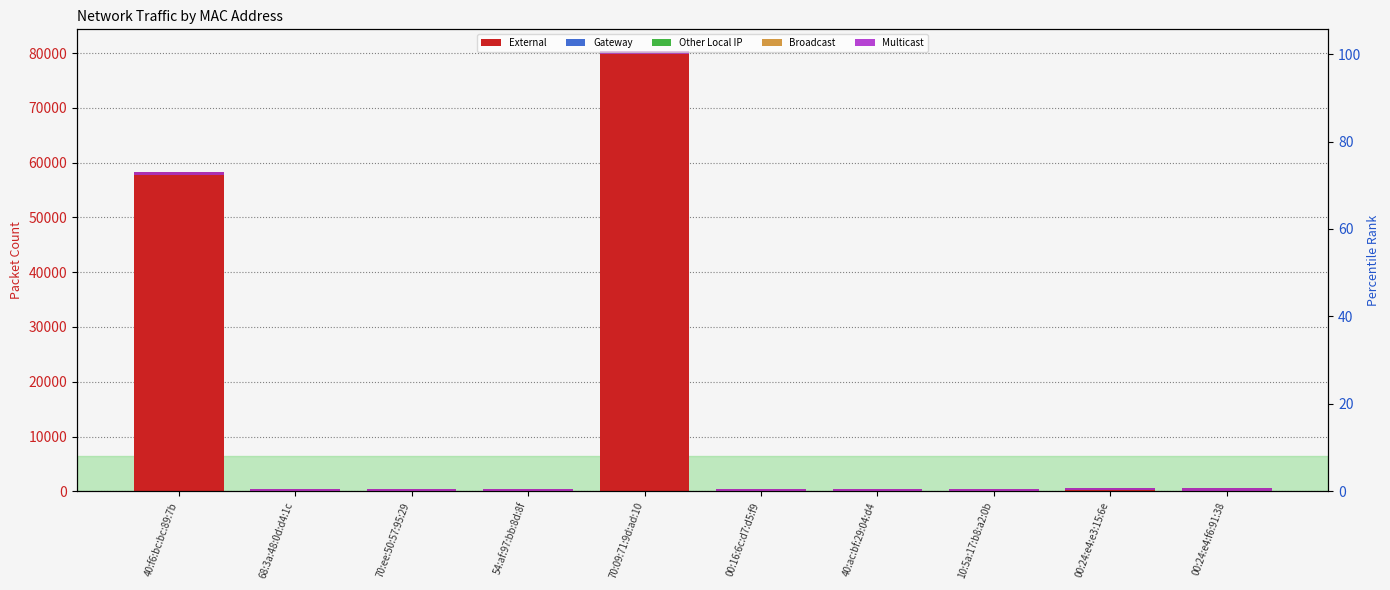

Reading left to right, transcribe all the data shown in this chart.

External: 40:f6:bc:bc:89:7b=57779	68:3a:48:0d:d4:1c=0	70:ee:50:57:95:29=0	54:af:97:bb:8d:8f=0	70:09:71:9d:ad:10=79824	00:16:6c:d7:d5:f9=0	40:ac:bf:29:04:d4=0	10:5a:17:b8:a2:0b=0	00:24:e4:e3:15:6e=164	00:24:e4:f6:91:38=66
Gateway: 40:f6:bc:bc:89:7b=500	68:3a:48:0d:d4:1c=500	70:ee:50:57:95:29=500	54:af:97:bb:8d:8f=500	70:09:71:9d:ad:10=500	00:16:6c:d7:d5:f9=500	40:ac:bf:29:04:d4=500	10:5a:17:b8:a2:0b=500	00:24:e4:e3:15:6e=500	00:24:e4:f6:91:38=500
Other Local IP: 40:f6:bc:bc:89:7b=500	68:3a:48:0d:d4:1c=500	70:ee:50:57:95:29=500	54:af:97:bb:8d:8f=500	70:09:71:9d:ad:10=500	00:16:6c:d7:d5:f9=500	40:ac:bf:29:04:d4=500	10:5a:17:b8:a2:0b=500	00:24:e4:e3:15:6e=500	00:24:e4:f6:91:38=500
Broadcast: 40:f6:bc:bc:89:7b=500	68:3a:48:0d:d4:1c=500	70:ee:50:57:95:29=500	54:af:97:bb:8d:8f=500	70:09:71:9d:ad:10=500	00:16:6c:d7:d5:f9=500	40:ac:bf:29:04:d4=500	10:5a:17:b8:a2:0b=500	00:24:e4:e3:15:6e=500	00:24:e4:f6:91:38=500
Multicast: 40:f6:bc:bc:89:7b=500	68:3a:48:0d:d4:1c=500	70:ee:50:57:95:29=500	54:af:97:bb:8d:8f=500	70:09:71:9d:ad:10=500	00:16:6c:d7:d5:f9=500	40:ac:bf:29:04:d4=500	10:5a:17:b8:a2:0b=500	00:24:e4:e3:15:6e=500	00:24:e4:f6:91:38=500